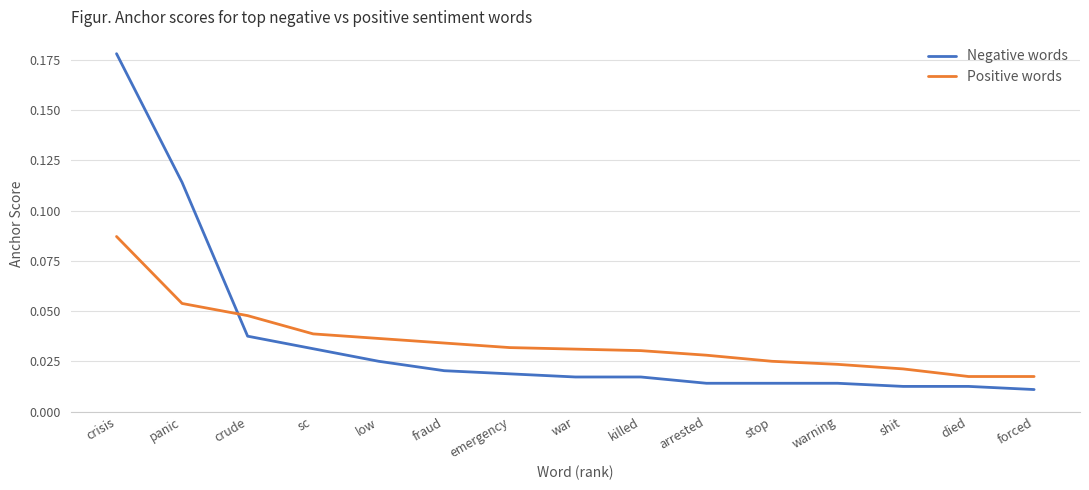

At which category is the sum across all series the highest?

crisis